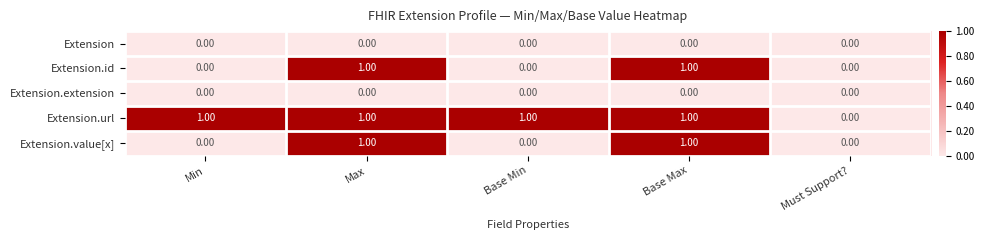

What is the total value across all series at Base Max?

3